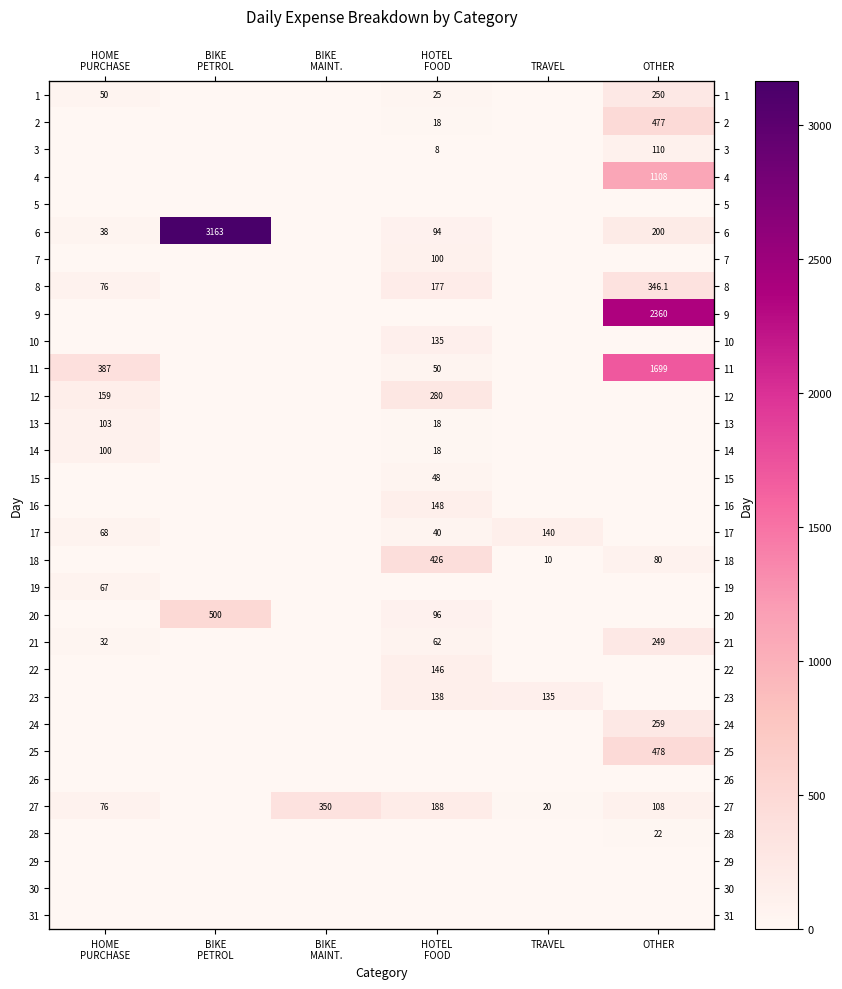

True or false: 22 has a value of 61.7 at HOME PURCHASE.

False